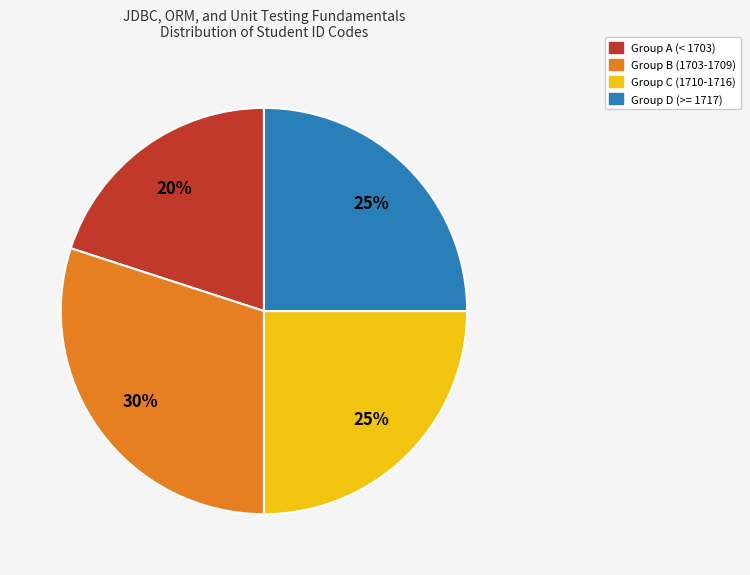

To the nearest percent, what is the difference between the largest and smallest slice percentages?

10%